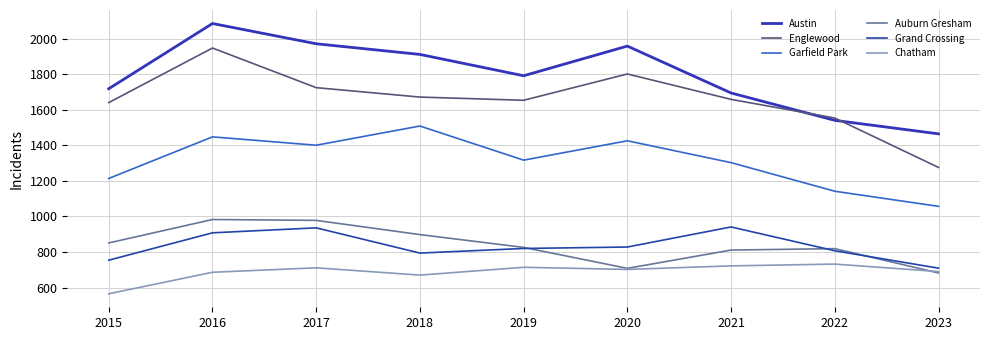

What are all the series names shown in the legend?

Austin, Englewood, Garfield Park, Auburn Gresham, Grand Crossing, Chatham